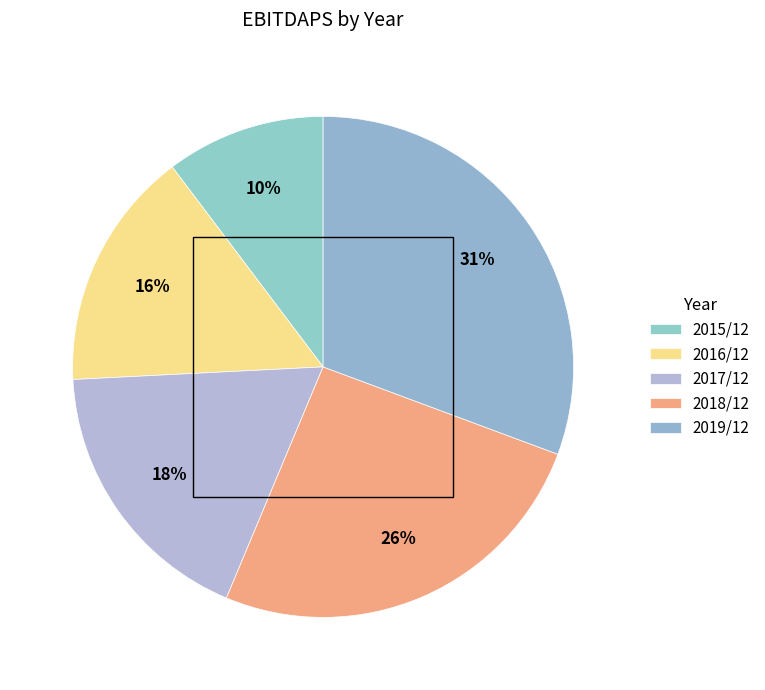

Combined, do 2016/12 and 2018/12 account for over 50%?

No